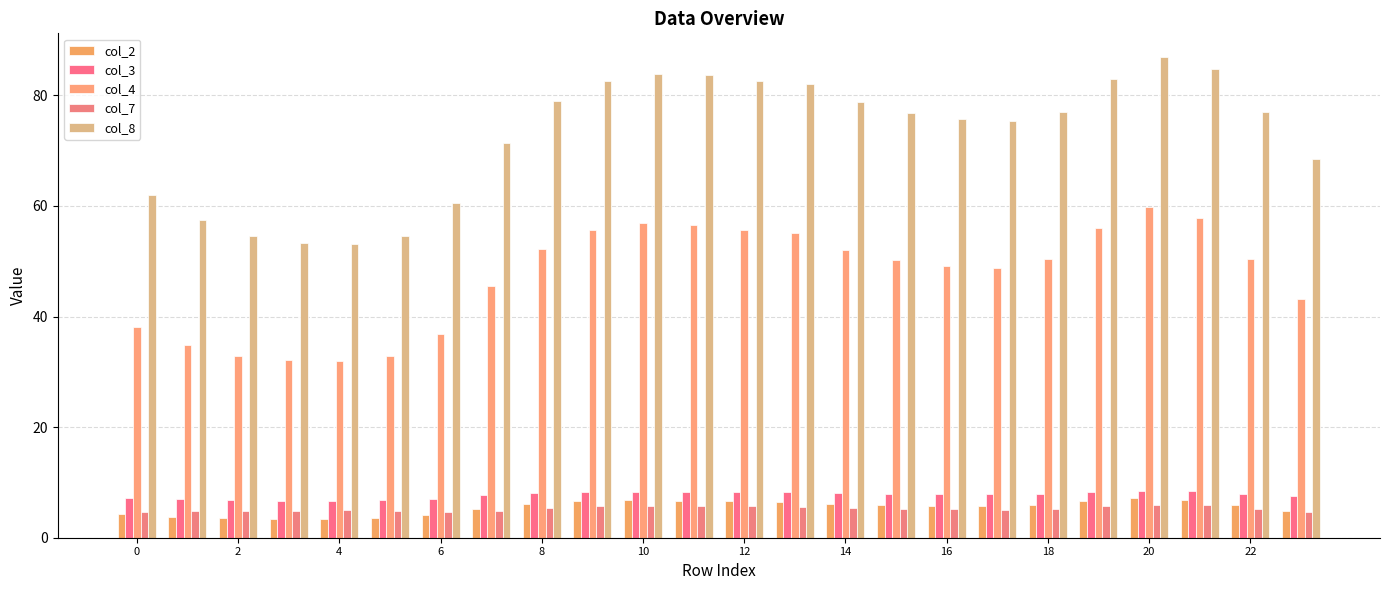

What is the label of the 12th bar from the right?

12